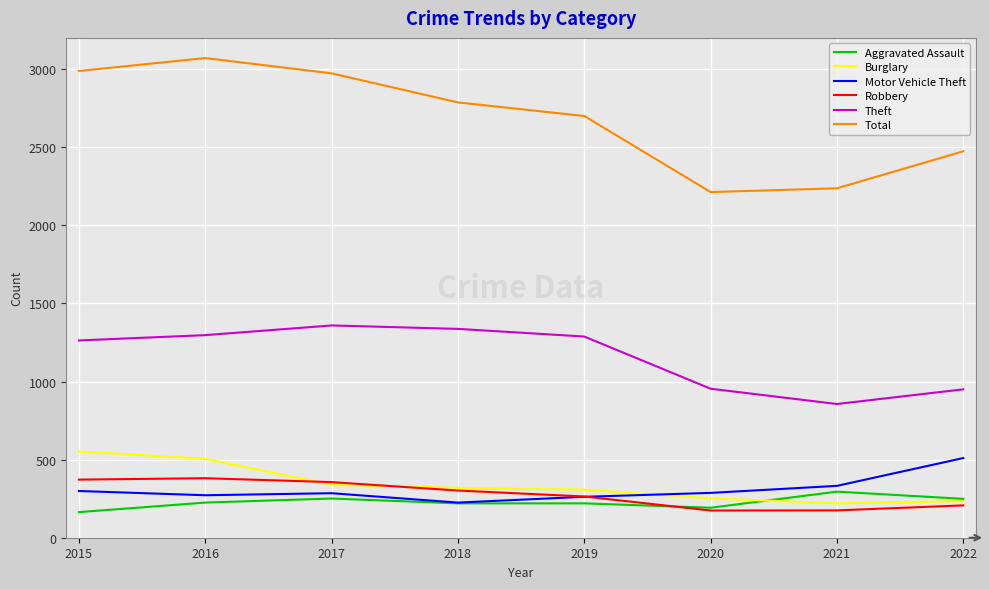

What is the lowest value of the Total series?

2213